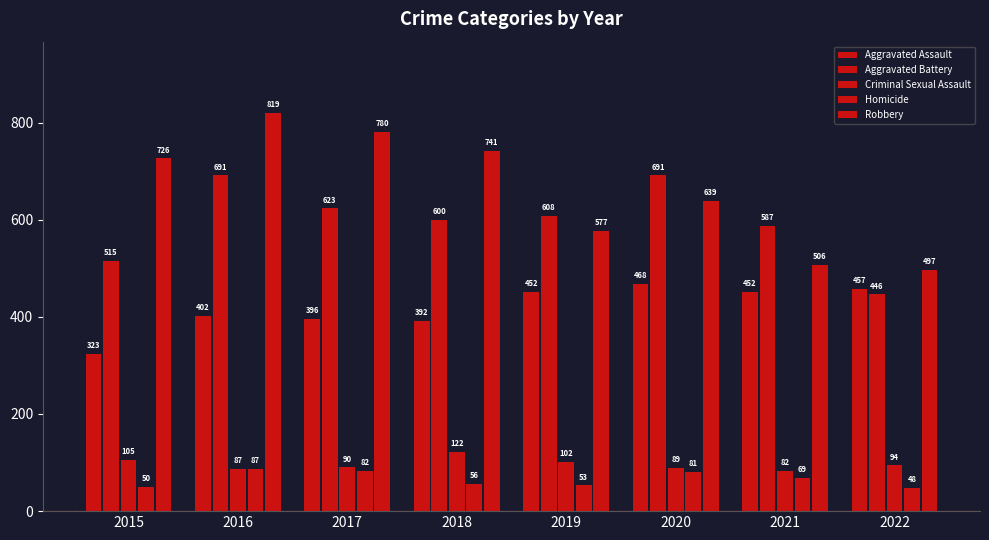

At which label is Robbery closest to 658?

2020